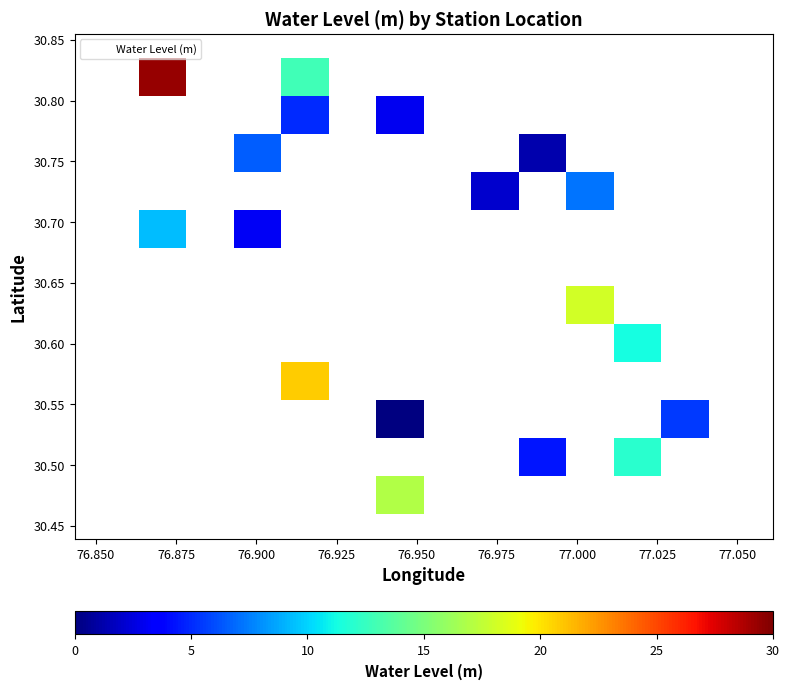

What is the range of Y values (max minus min)?

0.4